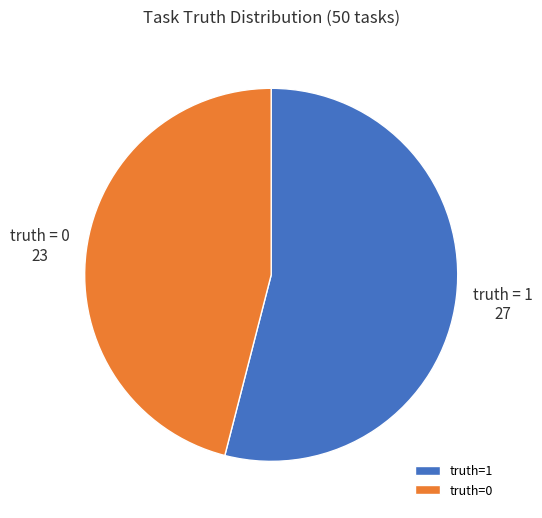

Is it true that truth=1 is 41% of the pie?

False